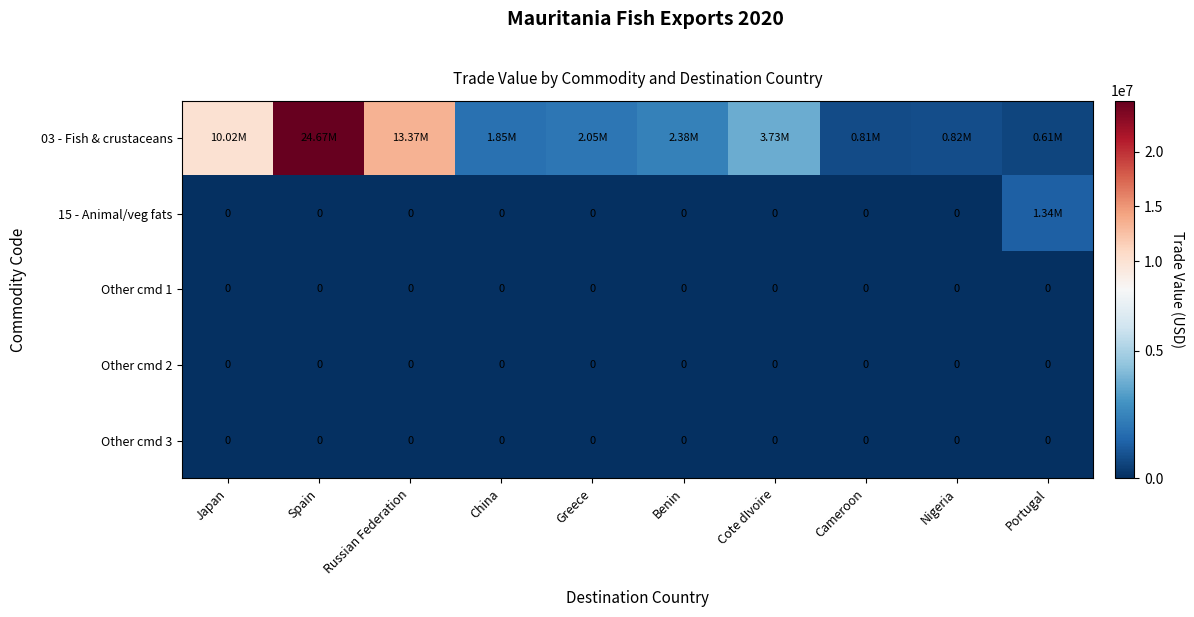

At Spain, list the series in order from smallest to largest.

15 - Animal/veg fats, Other cmd 1, Other cmd 2, Other cmd 3, 03 - Fish & crustaceans